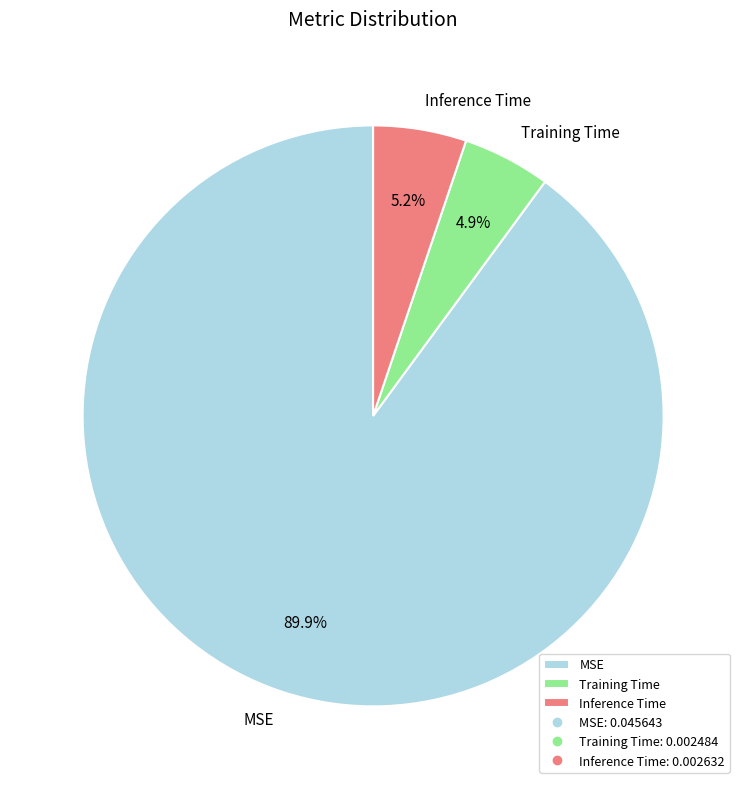

What is the largest slice in the pie chart?

MSE